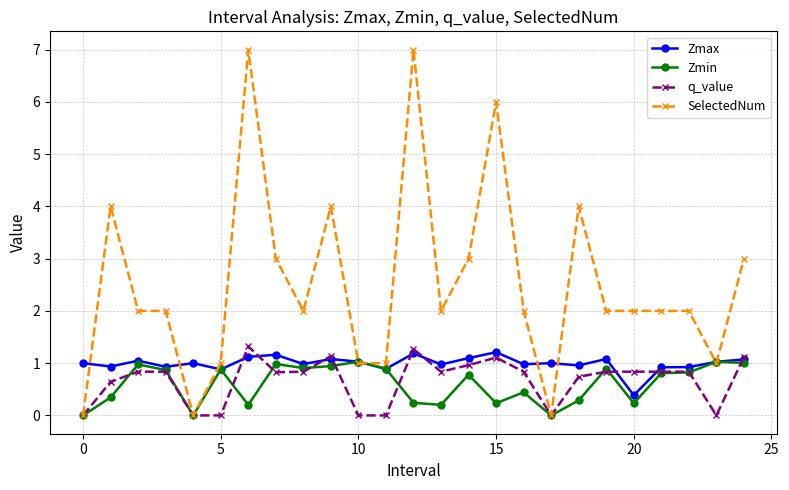

What is the value of the q_value point at the 20th from the left?

0.8